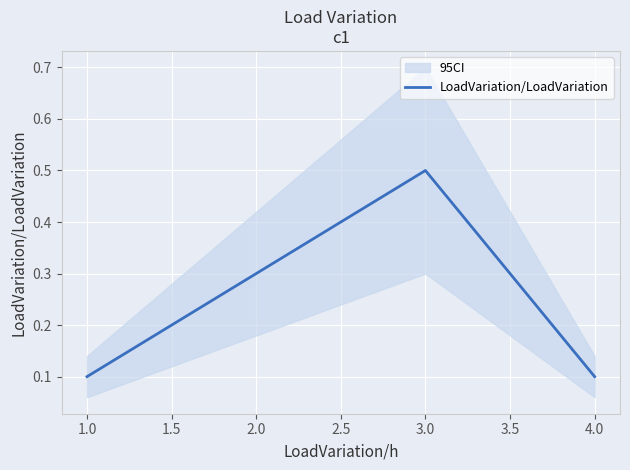

True or false: LoadVariation/LoadVariation has more than 1 interior local peaks.

False